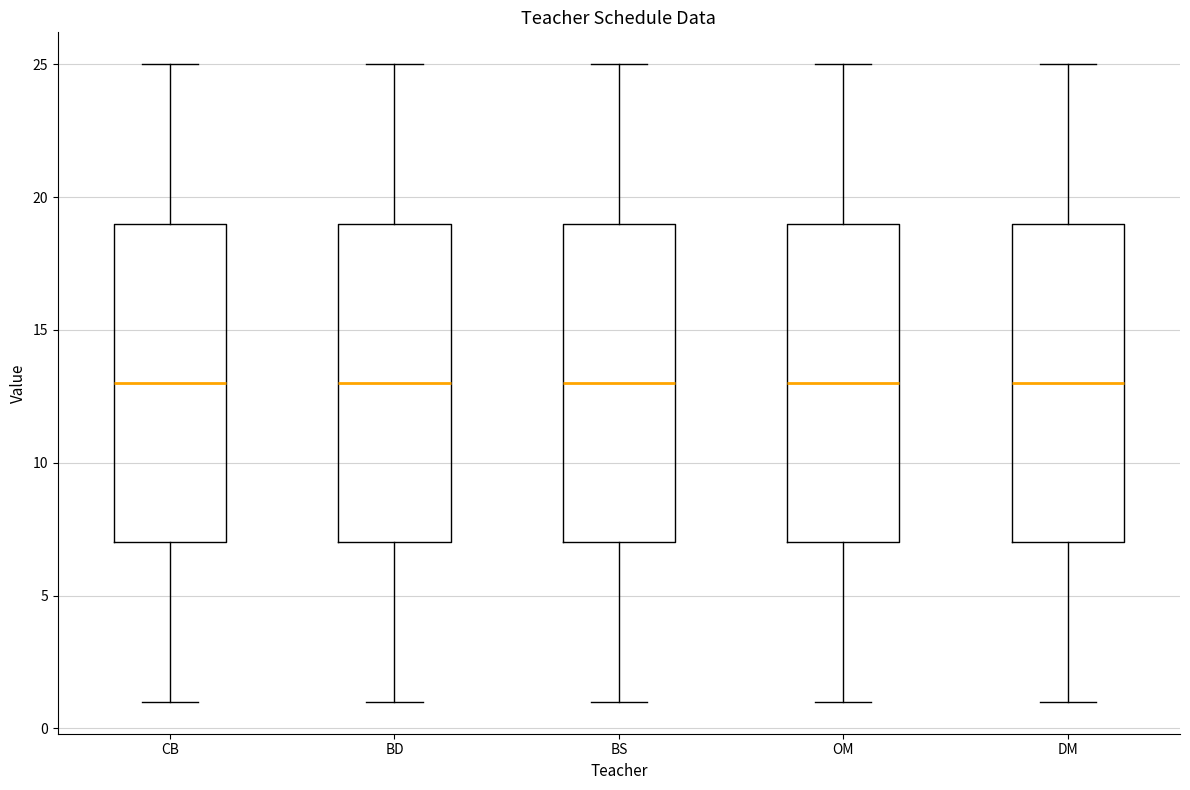

Reading left to right, transcribe this box plot: for each box, give where its median line is, the range the box spans, and where its two whiskers end, as read against the y-axis. The values are not printed on the chart, so give them approximately, as read against the axis.

CB: median 13, box 7 to 19, whiskers 1 to 25
BD: median 13, box 7 to 19, whiskers 1 to 25
BS: median 13, box 7 to 19, whiskers 1 to 25
OM: median 13, box 7 to 19, whiskers 1 to 25
DM: median 13, box 7 to 19, whiskers 1 to 25